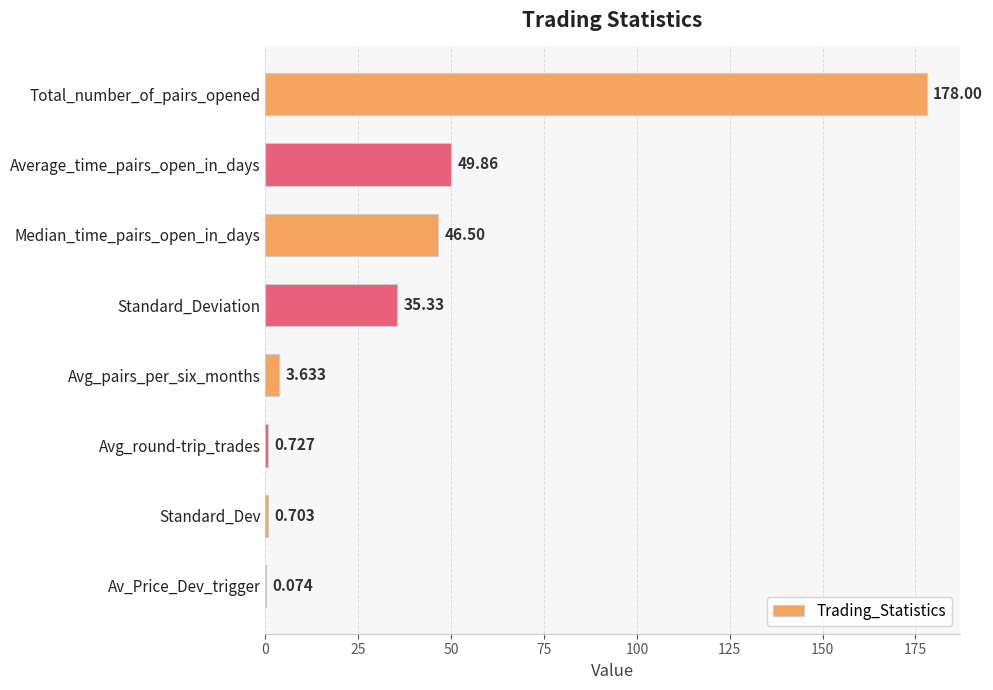

At which label is the value closest to 89?

Average_time_pairs_open_in_days